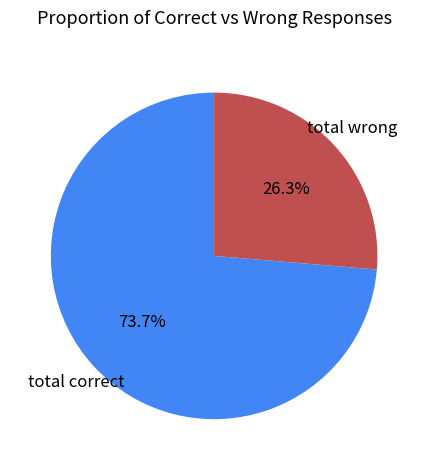

Is there a majority slice in this chart?

Yes